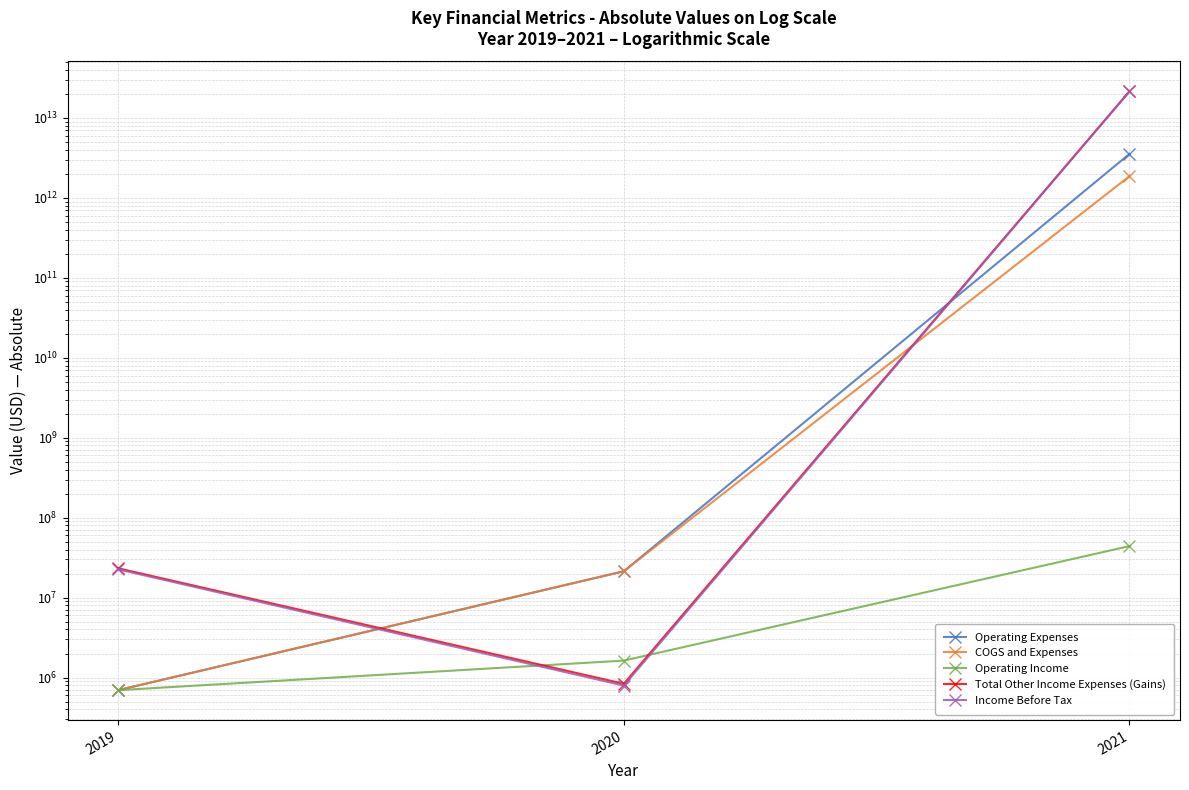

Which has a higher value, 2020 or 2021?

2021